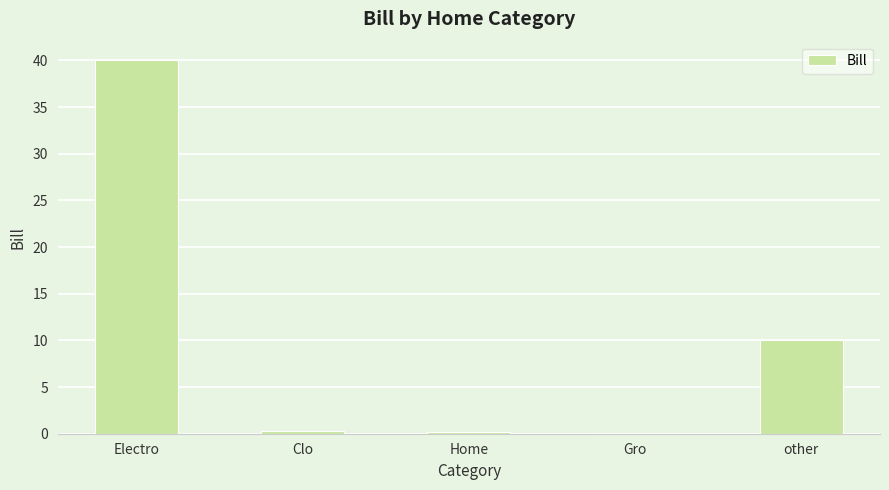

Count the number of data series in this chart.

1